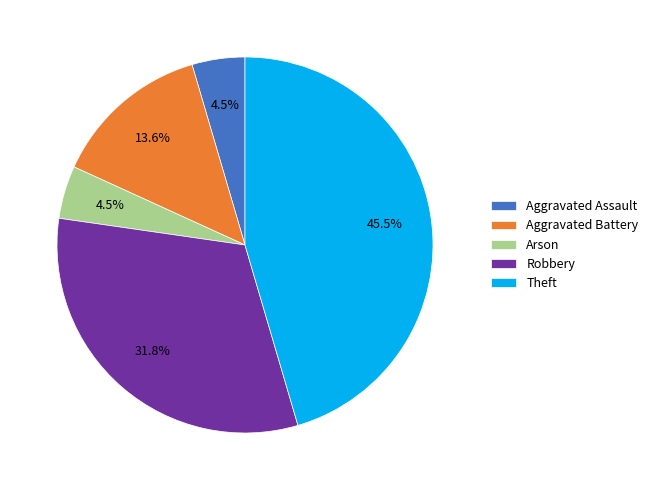

How much of the chart is everything except Arson?

95.5%